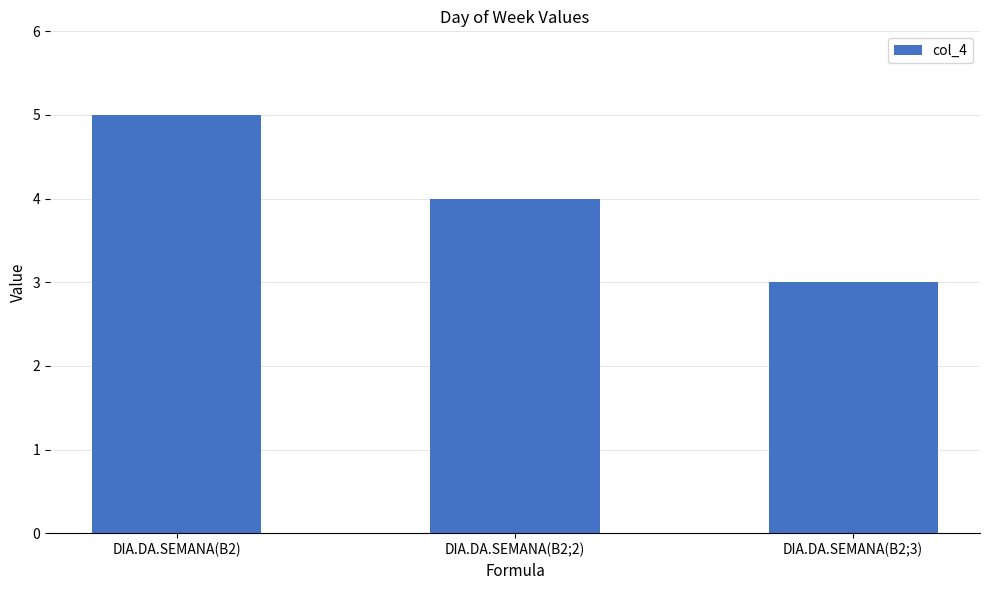

What is the maximum value shown in the chart?

5